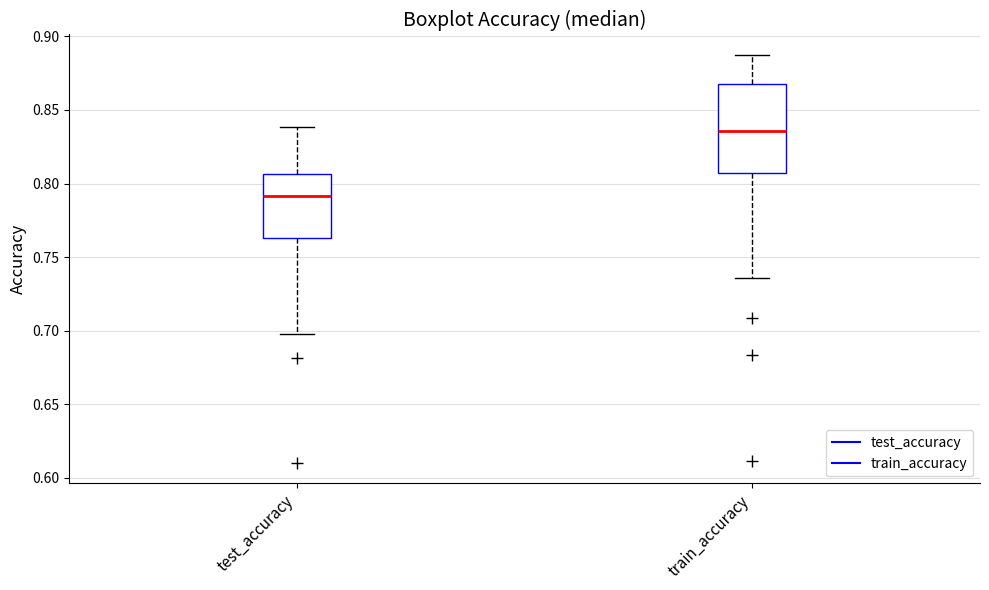

Reading left to right, transcribe this box plot: for each box, give where its median line is, the range the box spans, and where its two whiskers end, as read against the y-axis. The values are not printed on the chart, so give them approximately, as read against the axis.

test_accuracy: median 0.790, box 0.765 to 0.805, whiskers 0.700 to 0.840
train_accuracy: median 0.835, box 0.805 to 0.870, whiskers 0.735 to 0.885